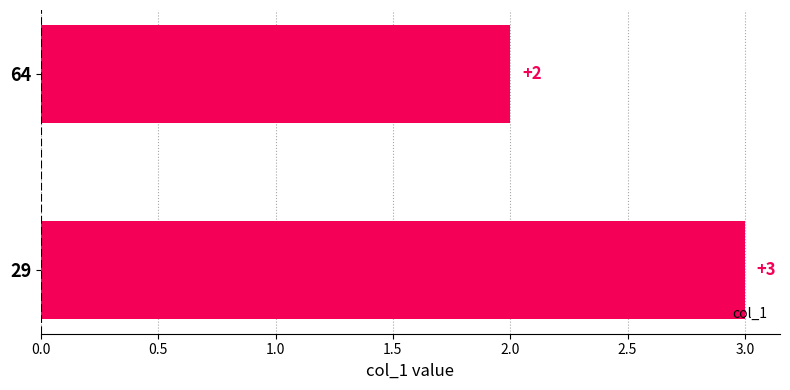

What is the minimum value shown in the chart?

2